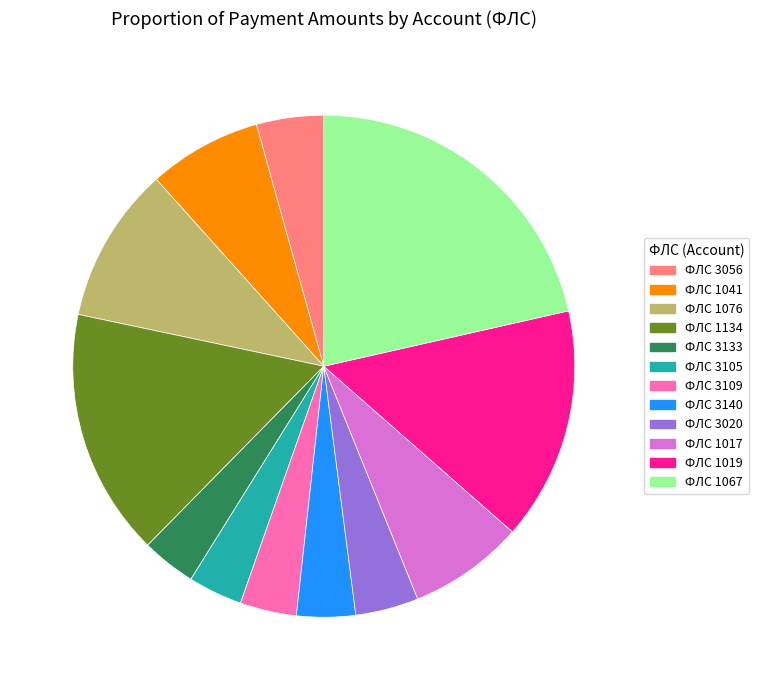

Which has a higher value, ФЛС 1076 or ФЛС 3140?

ФЛС 1076